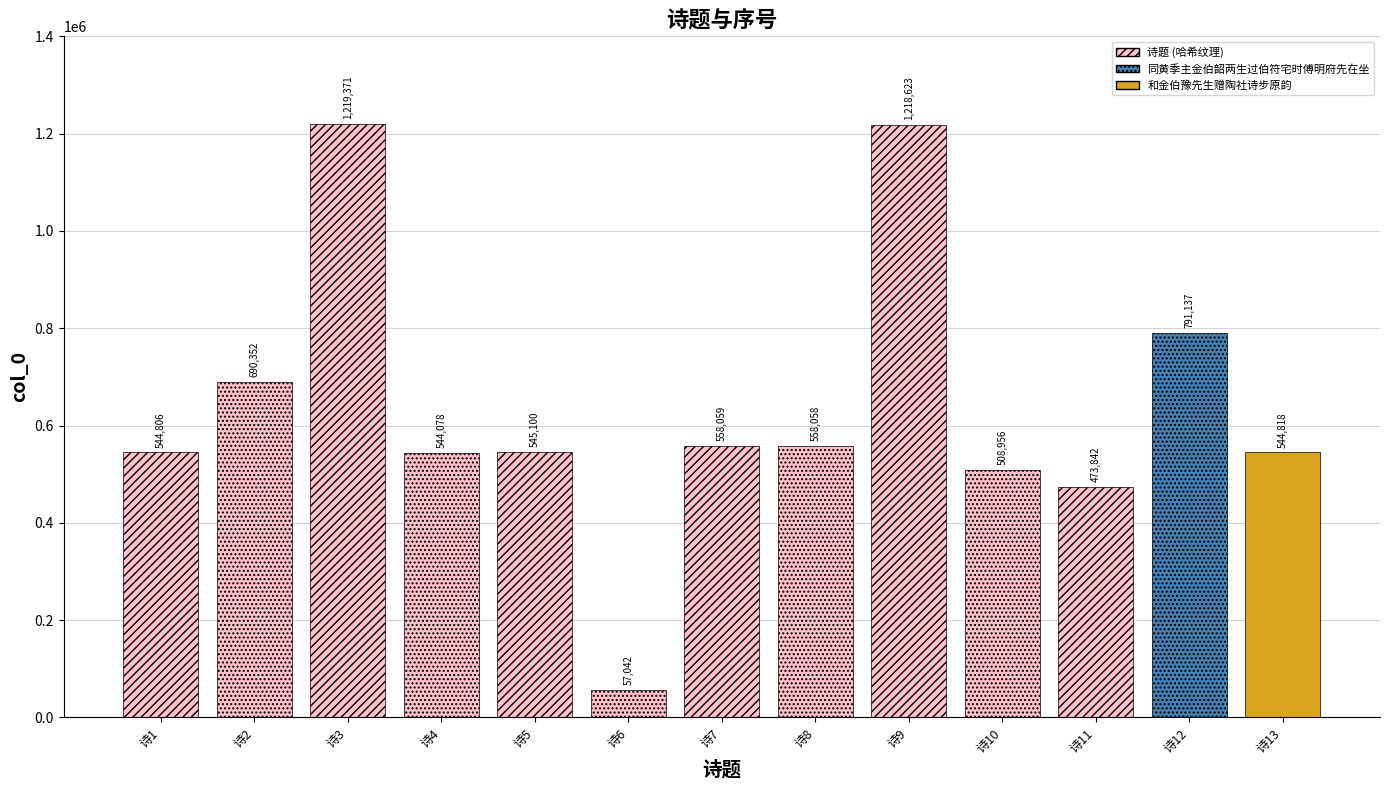

What is the minimum value shown in the chart?

57042